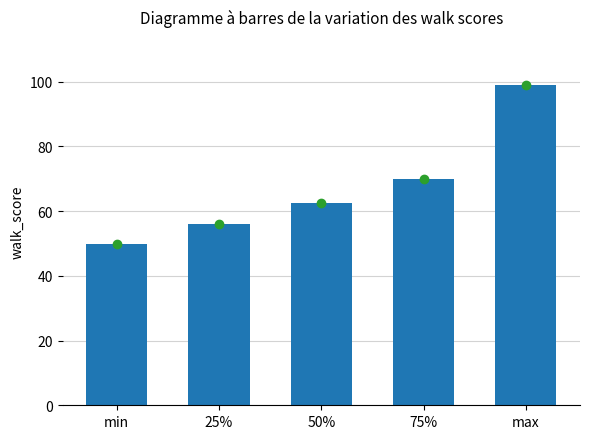

Where is the data nearest to the value 74?

75%